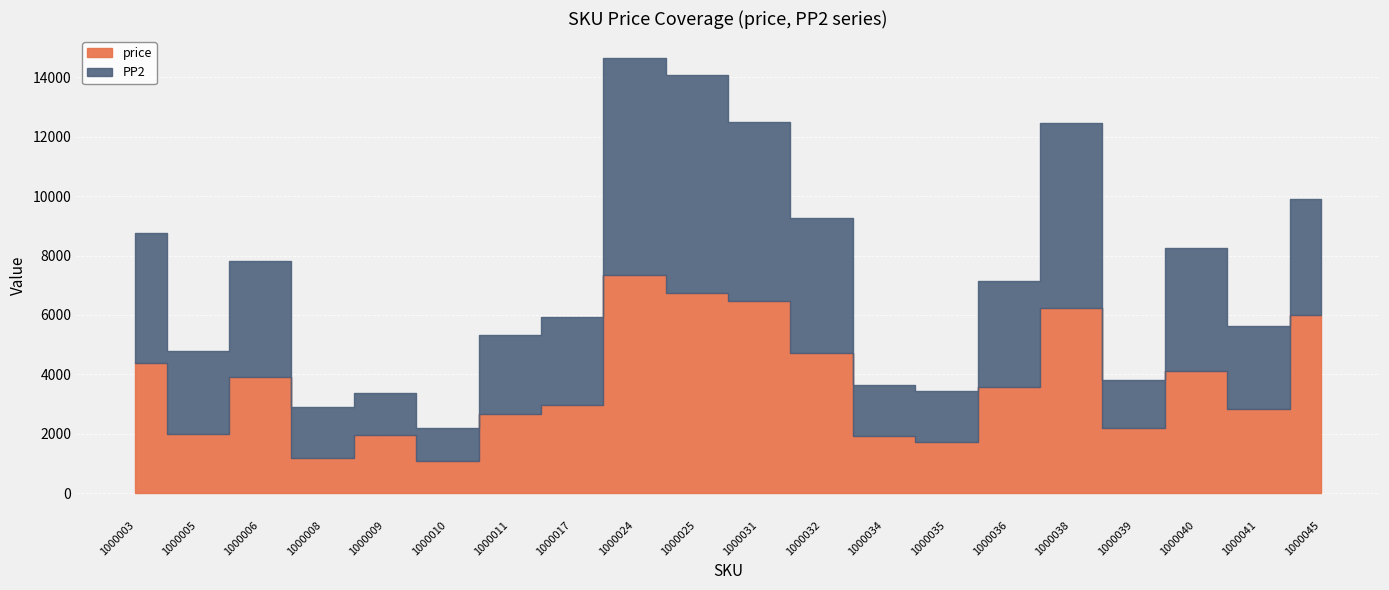

At which category does the chart reach its minimum across all series?

1000010